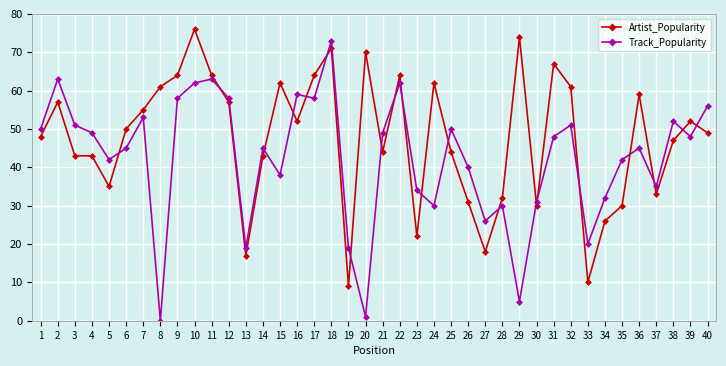

What is the approximate value of Artist_Popularity at 17, to the nearest 10?

60